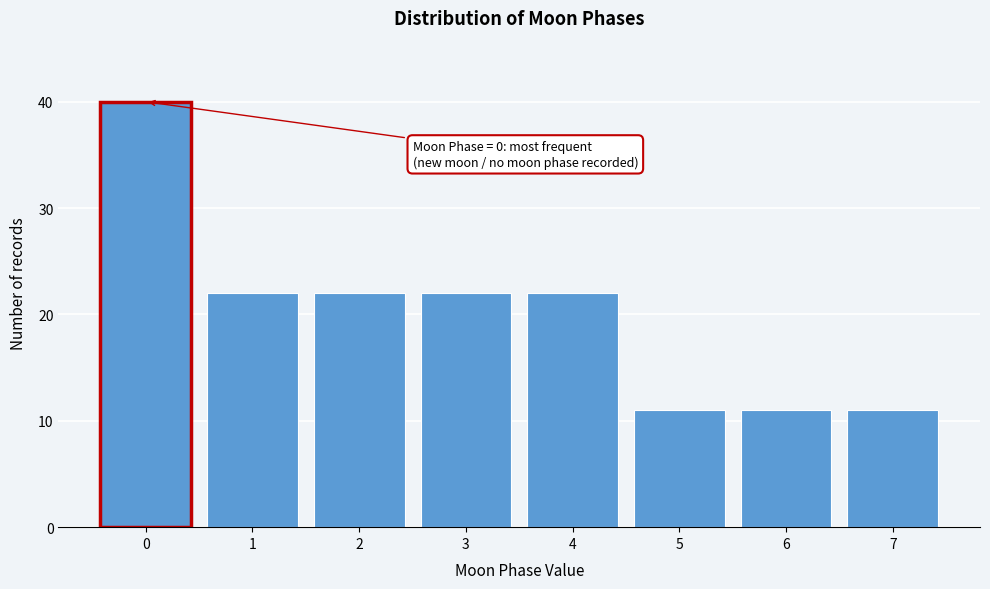

Reading right to left, transcribe all the data shown in this chart.

7=11	6=11	5=11	4=22	3=22	2=22	1=22	0=40